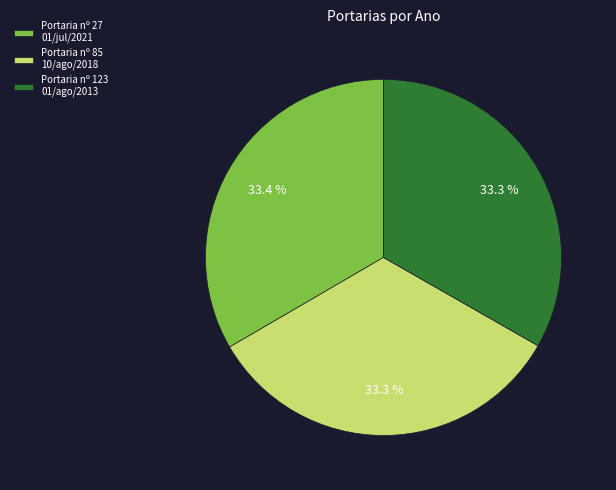

Approximately how many times larger is the value at Portaria nº 85 10/ago/2018 compared to Portaria nº 123 01/ago/2013?

1.0